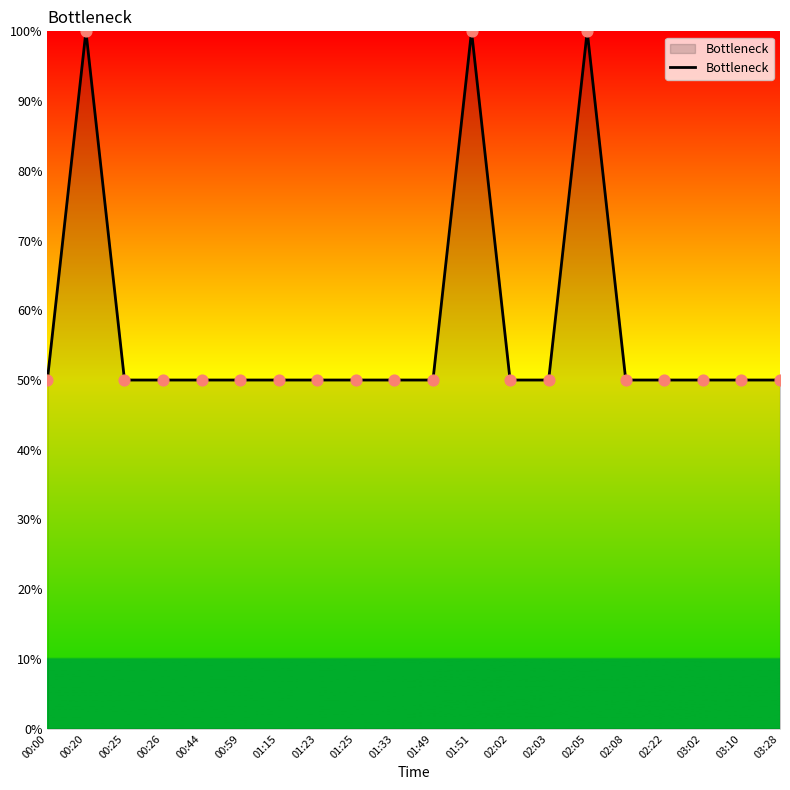

What is the ratio of the value at 01:51 to the value at 00:59?

2.0